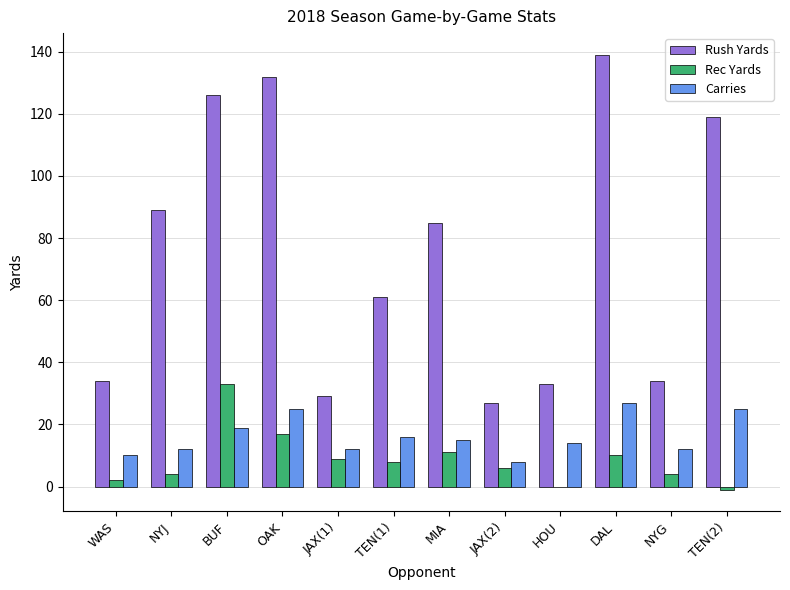

Read the Rec Yards value at DAL, to the nearest 10.

10